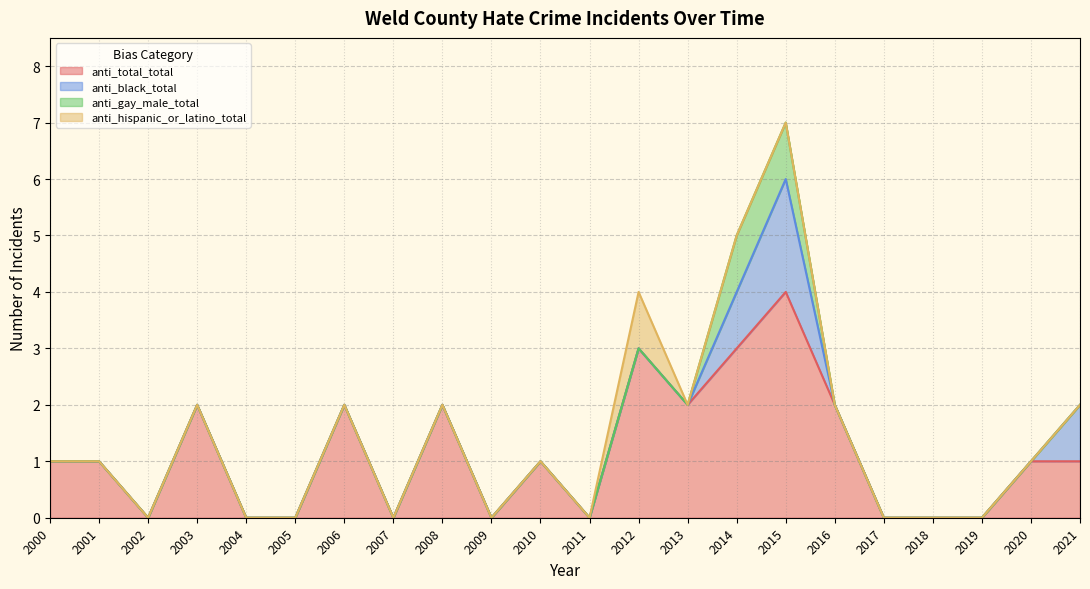

Is it true that anti_gay_male_total equals 0 at 2008?

True